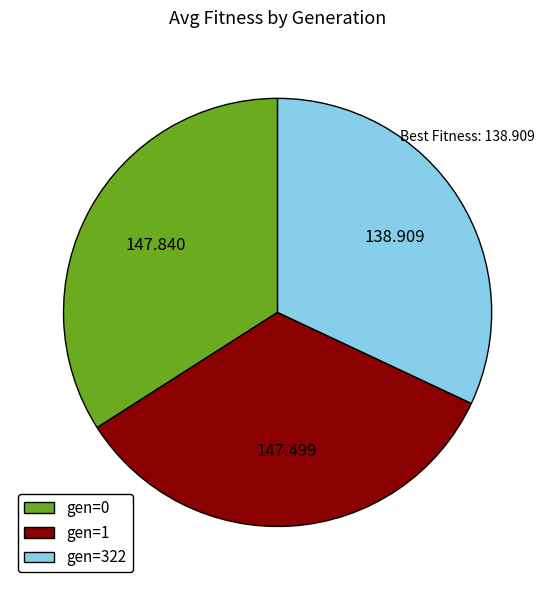

Combined, do gen=0 and gen=322 account for over 50%?

Yes